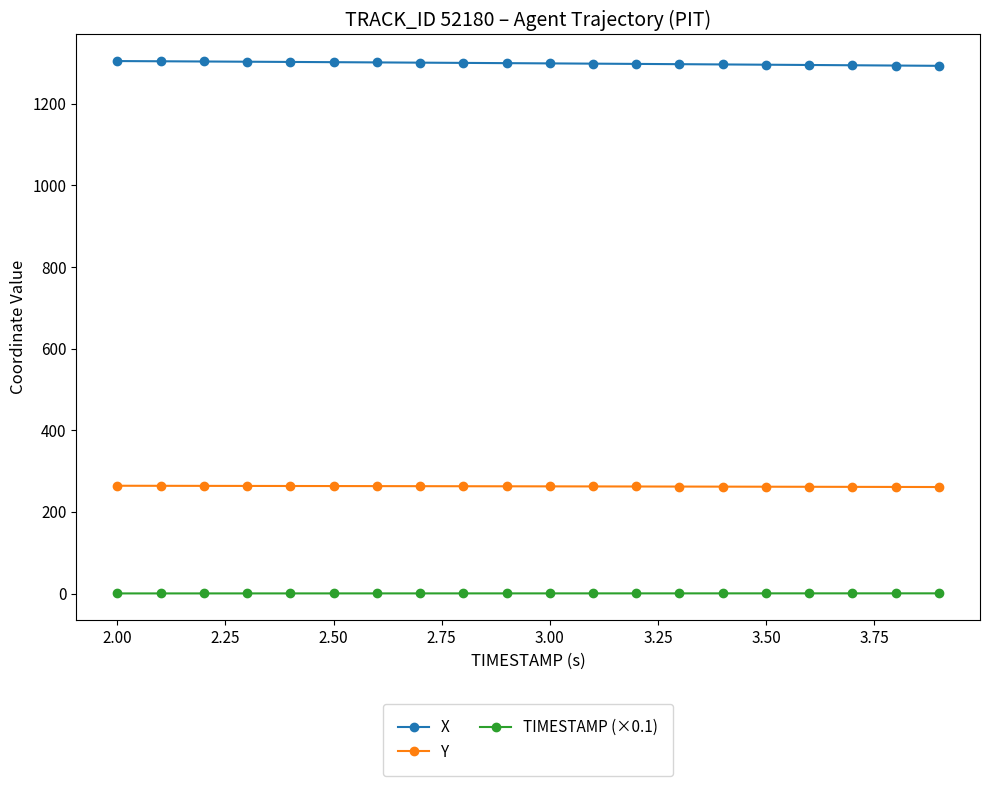

What is the average value of the TIMESTAMP (×0.1) series?

0.3